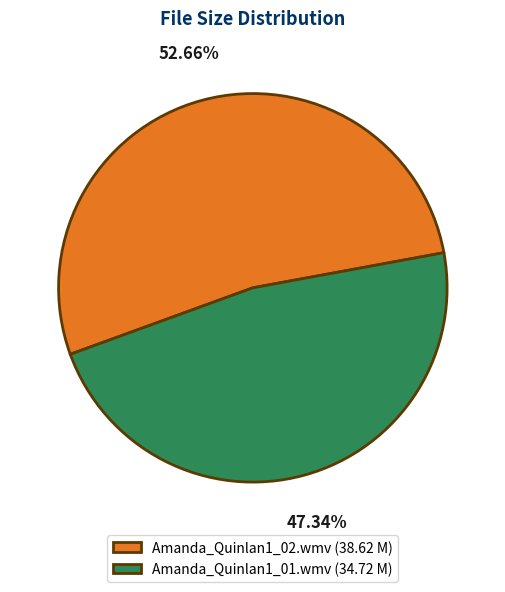

Between Amanda_Quinlan1_02.wmv (38.62 M) and Amanda_Quinlan1_01.wmv (34.72 M), which is larger?

Amanda_Quinlan1_02.wmv (38.62 M)